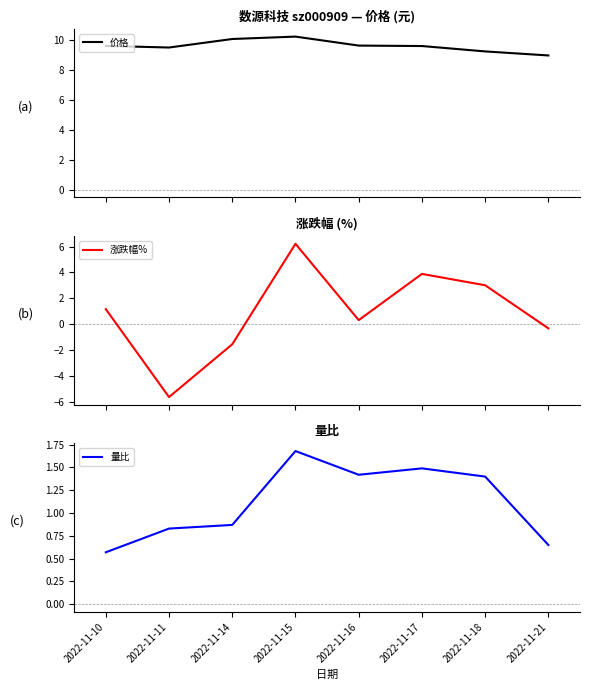

True or false: 价格 and 涨跌幅% intersect in this chart.

False